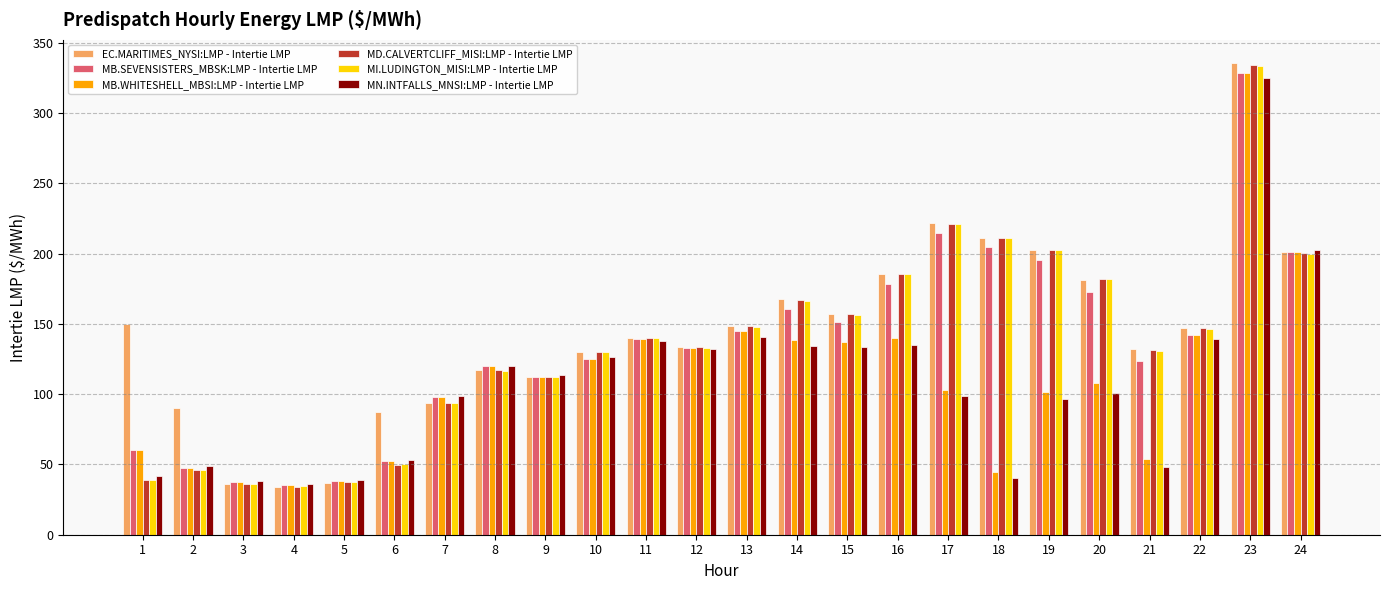

What is the minimum value shown in the chart?

33.9